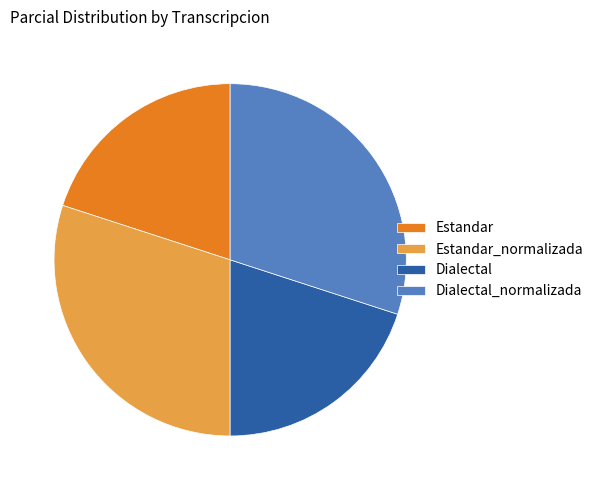

Is it true that Dialectal is 9% of the pie?

False